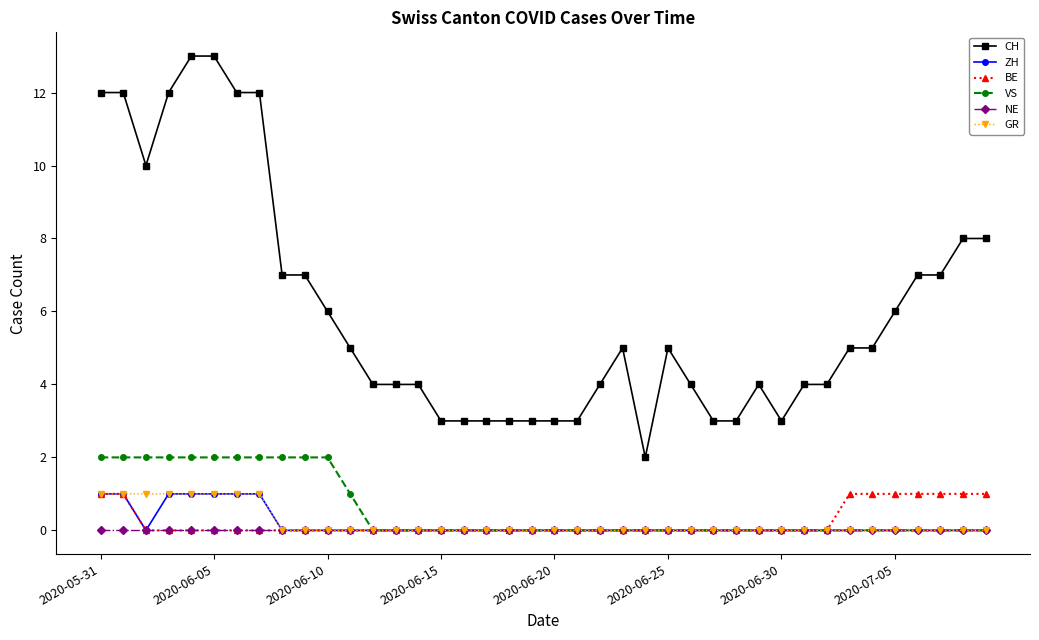

Which series has the widest spread of values?

CH